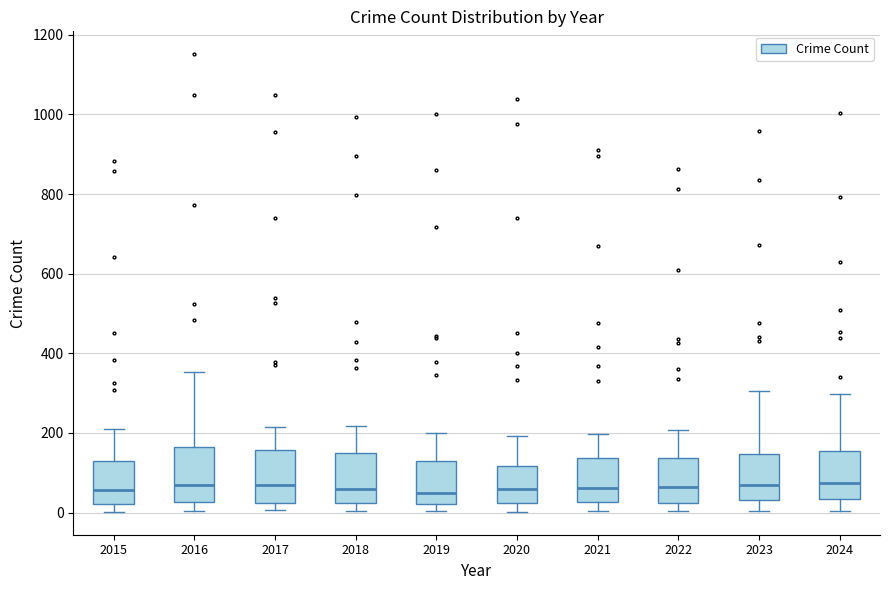

Reading left to right, read every box against the y-axis: the position of its median line, the range the box covers, and the ends of its whiskers. The values are not printed on the chart, so give them approximately, as read against the axis.

2015: median 60, box 20 to 140, whiskers 0 to 200
2016: median 60, box 20 to 160, whiskers 0 to 360
2017: median 80, box 20 to 160, whiskers 0 to 220
2018: median 60, box 20 to 140, whiskers 0 to 220
2019: median 60, box 20 to 120, whiskers 0 to 200
2020: median 60, box 20 to 120, whiskers 0 to 200
2021: median 60, box 20 to 140, whiskers 0 to 200
2022: median 60, box 20 to 140, whiskers 0 to 200
2023: median 80, box 40 to 140, whiskers 0 to 300
2024: median 80, box 40 to 160, whiskers 0 to 300